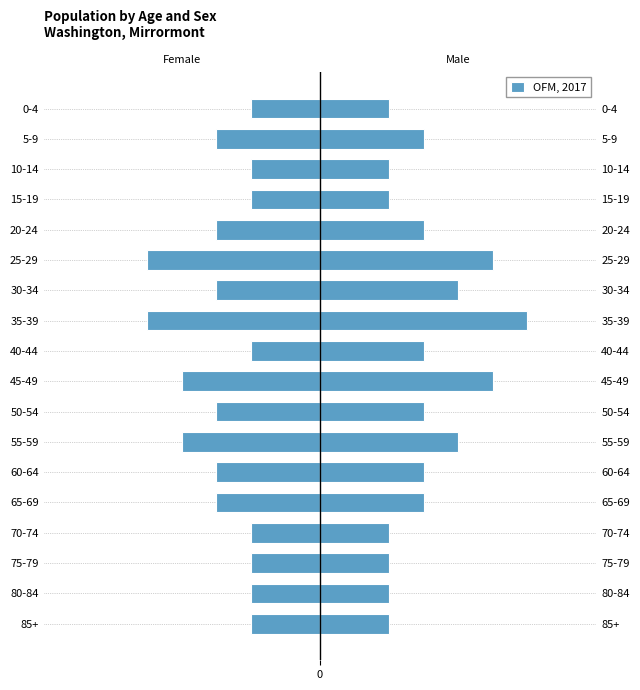

How many values are between -3 and -2?

14